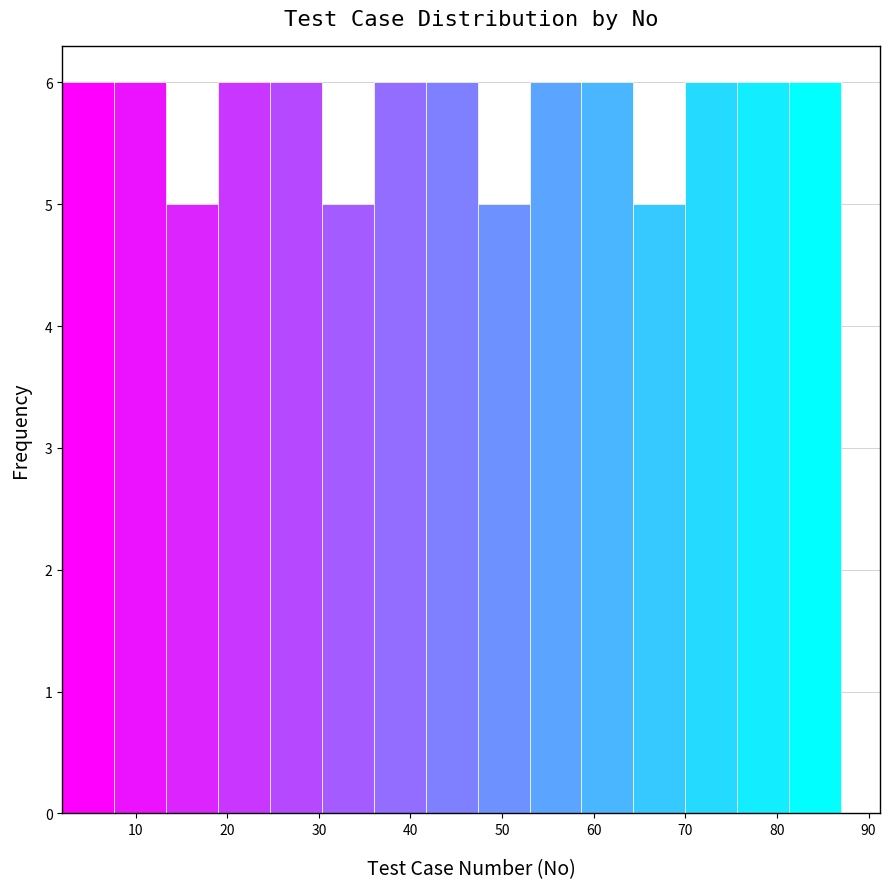

Reading left to right, list every bar in this chart as the range it spans on the x-axis followed by its height. Neither the bar edges nor the heights are printed on the chart, so give them approximately, as read against the axes.

2 to 8: 6
8 to 13: 6
13 to 19: 5
19 to 25: 6
25 to 30: 6
30 to 36: 5
36 to 42: 6
42 to 47: 6
47 to 53: 5
53 to 59: 6
59 to 64: 6
64 to 70: 5
70 to 76: 6
76 to 81: 6
81 to 87: 6